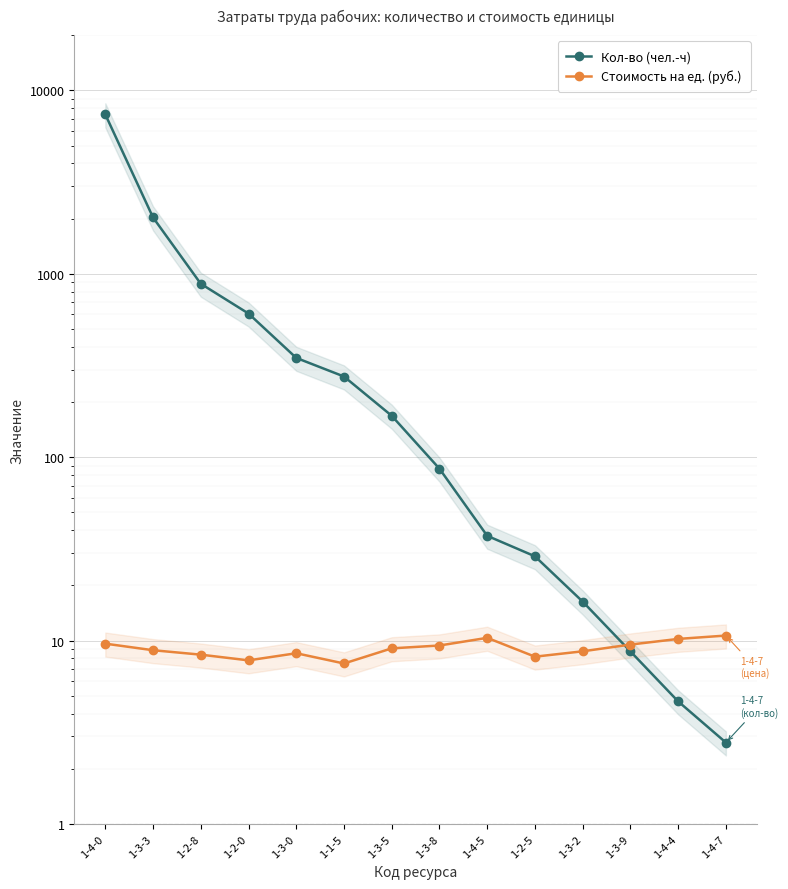

What is the value of the Стоимость на ед. (руб.) point at the 13th from the left?

10.2